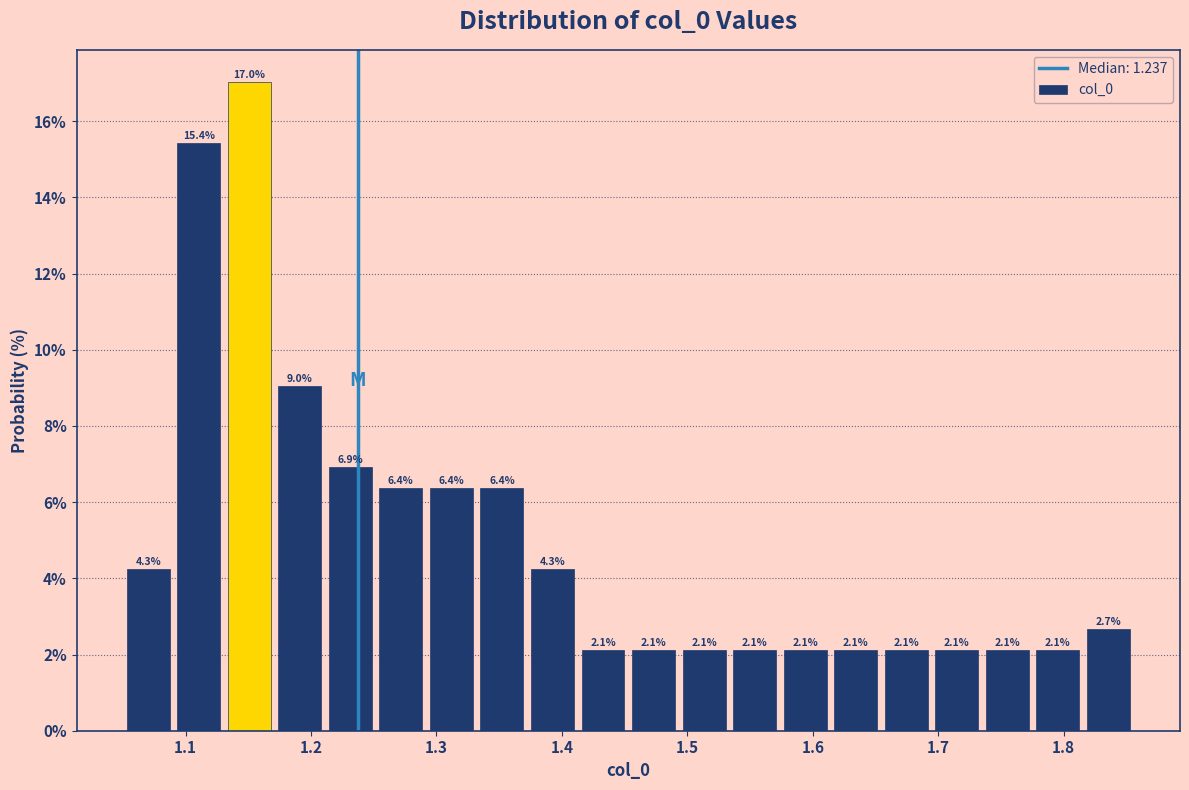

Reading left to right, transcribe this chart: for each bar, give the range it covers on the x-axis and its height. The bar edges are not printed on the chart, so give them approximately, as read against the axis.

1.05 to 1.09: 4.3
1.09 to 1.13: 15.4
1.13 to 1.17: 17.0
1.17 to 1.21: 9.0
1.21 to 1.25: 6.9
1.25 to 1.29: 6.4
1.29 to 1.33: 6.4
1.33 to 1.37: 6.4
1.37 to 1.41: 4.3
1.41 to 1.45: 2.1
1.45 to 1.49: 2.1
1.49 to 1.53: 2.1
1.53 to 1.57: 2.1
1.57 to 1.61: 2.1
1.61 to 1.65: 2.1
1.65 to 1.69: 2.1
1.69 to 1.73: 2.1
1.73 to 1.78: 2.1
1.78 to 1.82: 2.1
1.82 to 1.86: 2.7